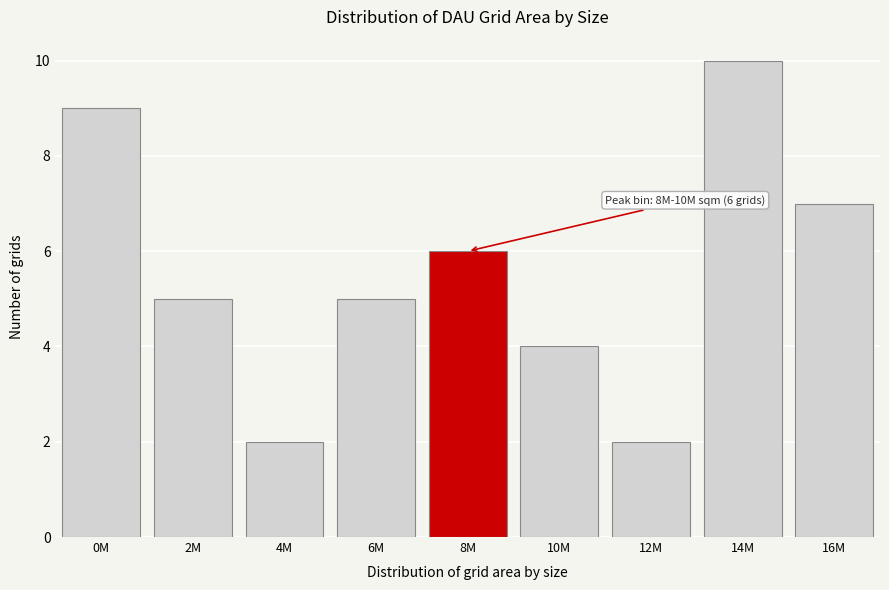

Reading left to right, extract all data points from this chart.

0M=9	2M=5	4M=2	6M=5	8M=6	10M=4	12M=2	14M=10	16M=7